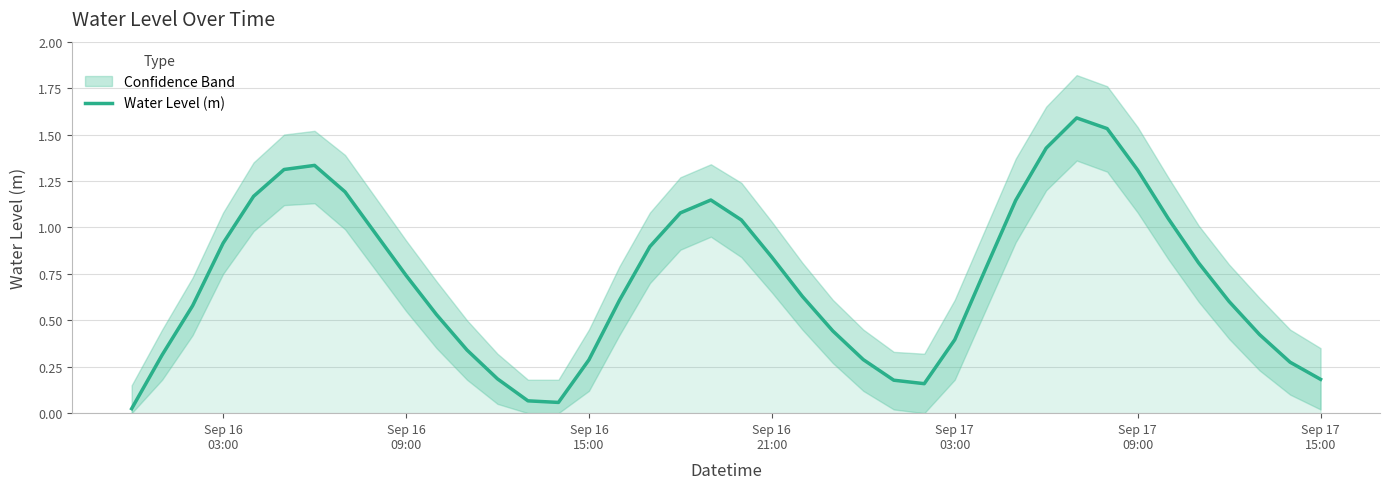

What is the difference between the second highest and minimum values?

1.5